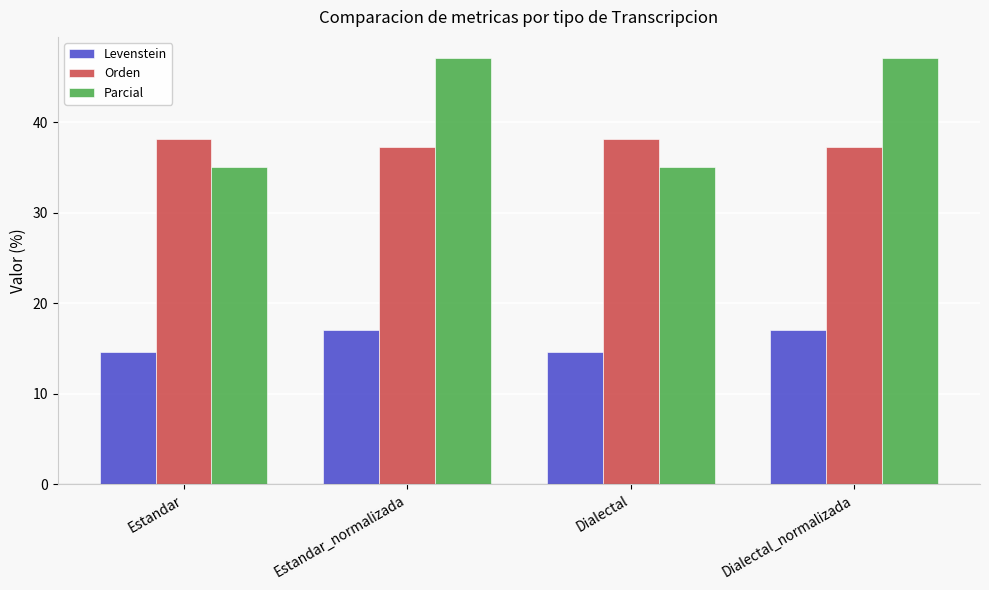

What is the difference between the highest and lowest values at Estandar?

23.5